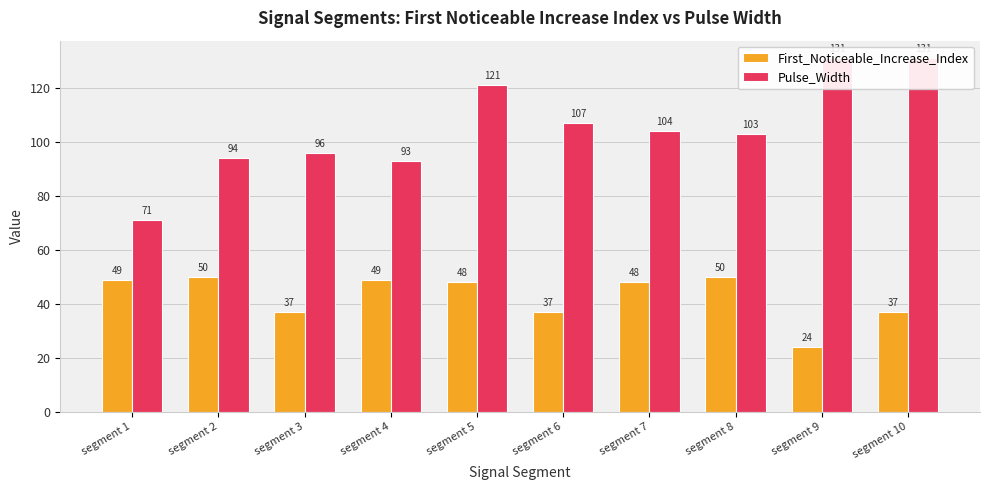

True or false: First_Noticeable_Increase_Index has a value of 50 at segment 2.

True